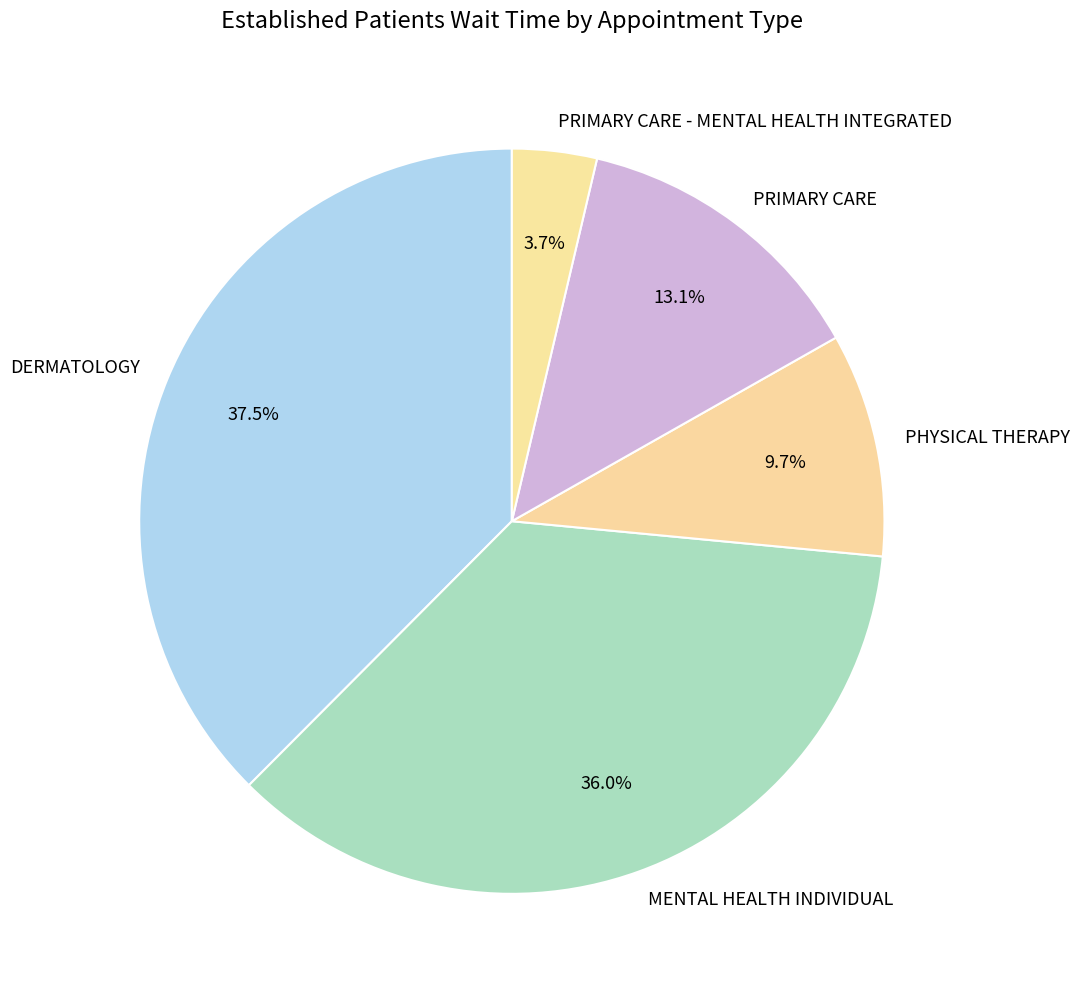

To the nearest percent, what portion does PHYSICAL THERAPY represent?

10%